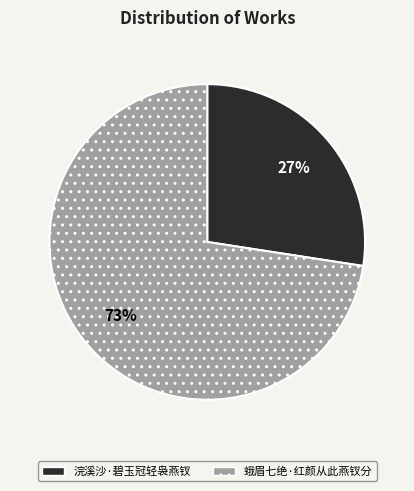

To the nearest percent, what is the combined percentage of 浣溪沙·碧玉冠轻袅燕钗 and 蛾眉七绝·红颜从此燕钗分?

100%